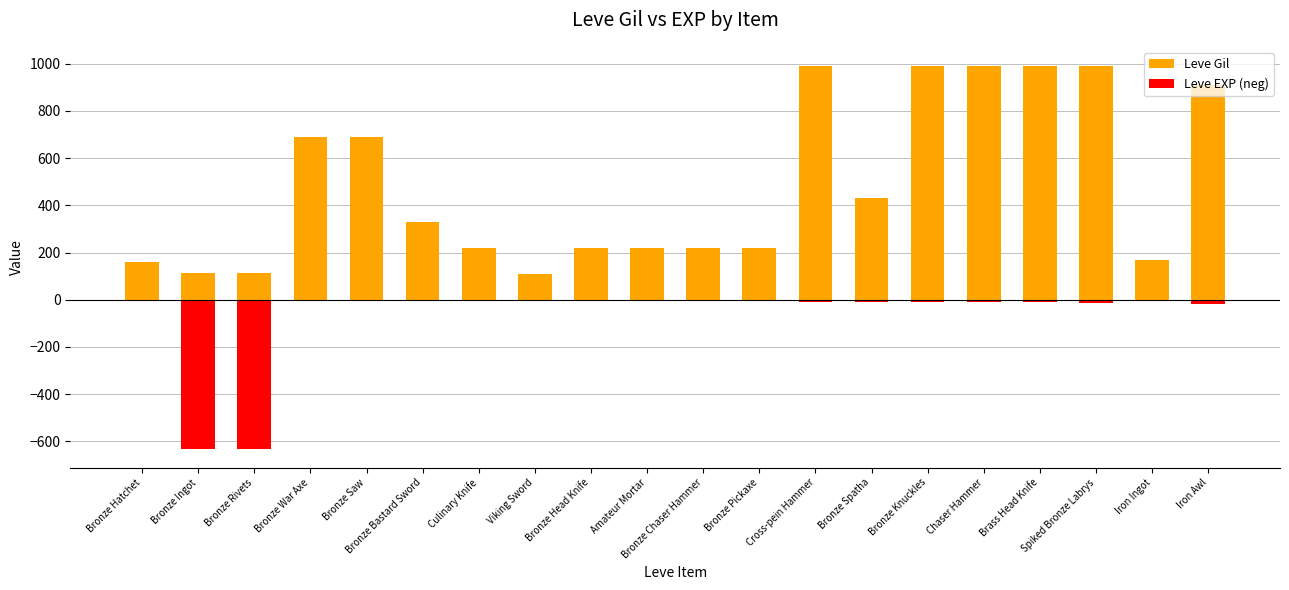

What is the spread (max minus min) of values at Bronze Spatha?

438